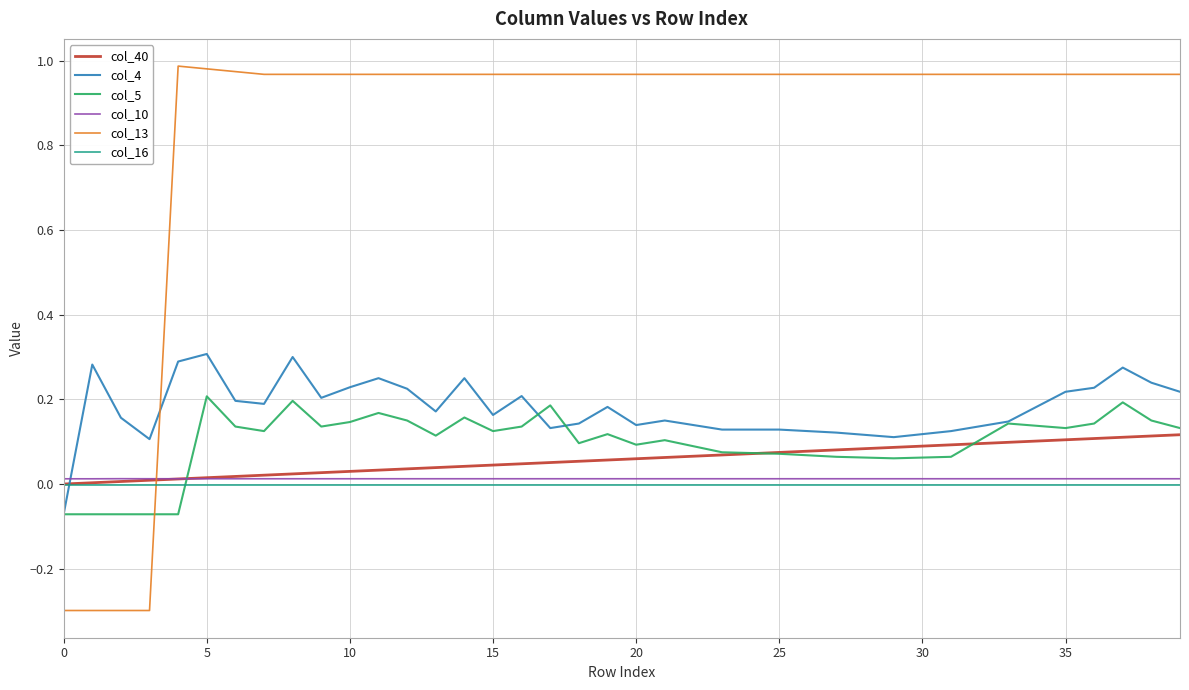

What is the minimum value shown in the chart?

-0.3